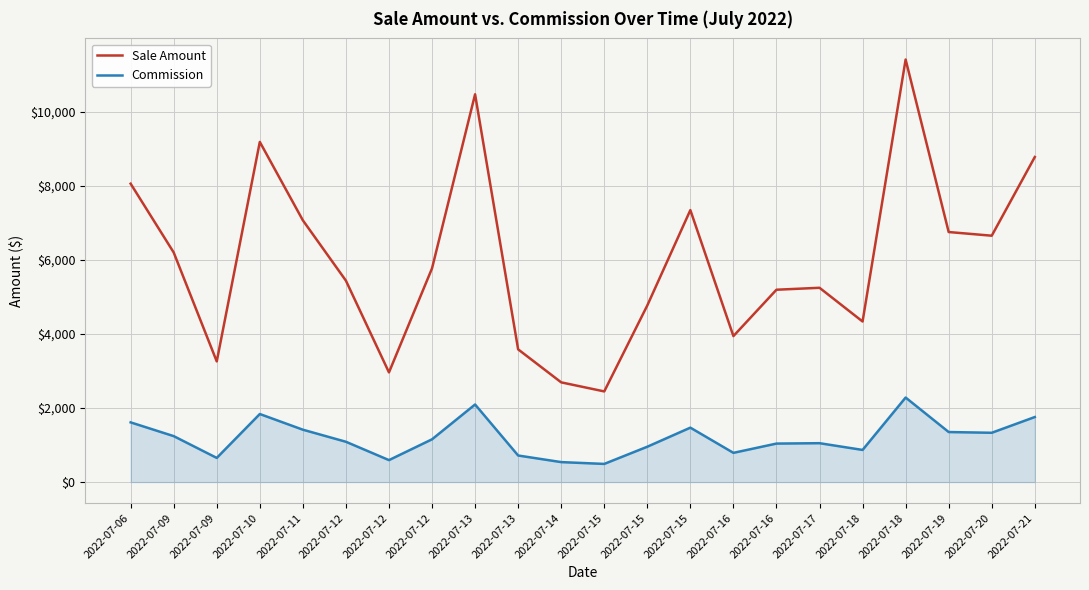

What is the value of the Commission point at the 18th from the left?

866.8